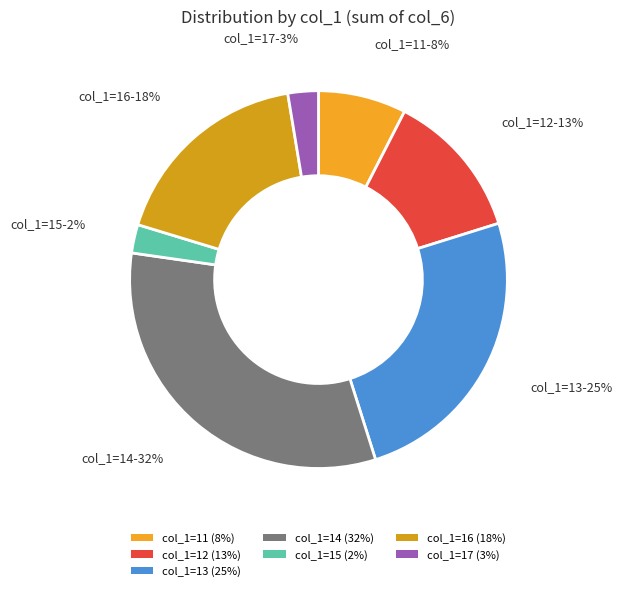

To the nearest percent, what is the average slice percentage?

14%